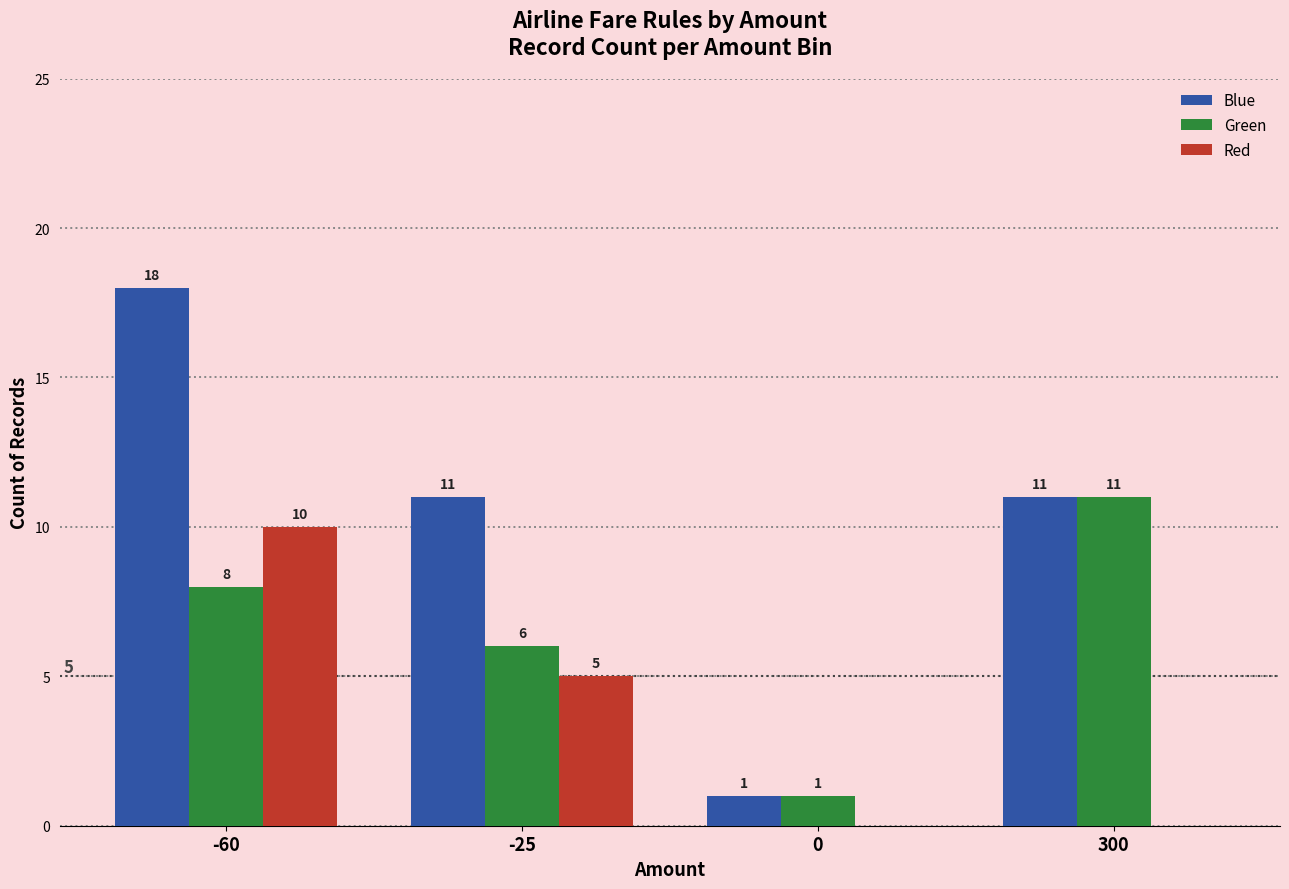

What is the total value across all series at 300?

22